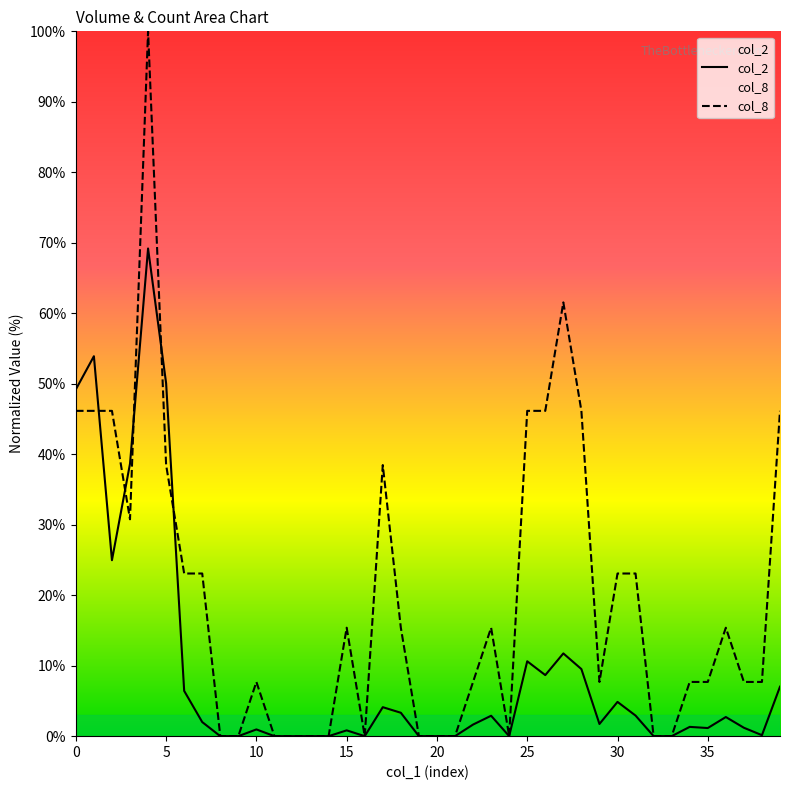

After their last crossing, which series has the higher values: col_8 or col_2?

col_8